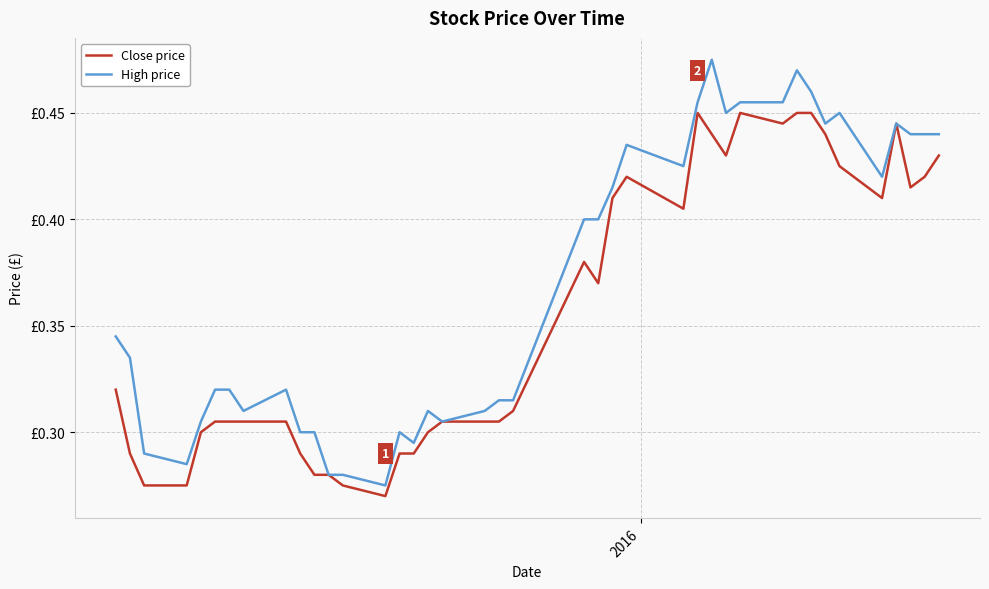

List the series in order of their peak value, lowest first.

Close price, High price